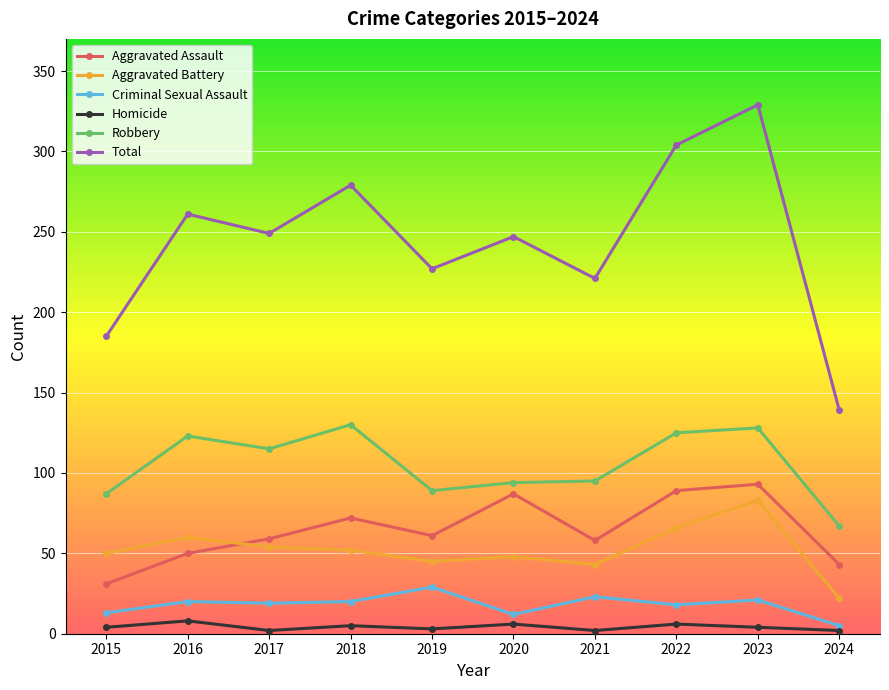

What is the difference between the Aggravated Battery values at 2024 and 2020?

26